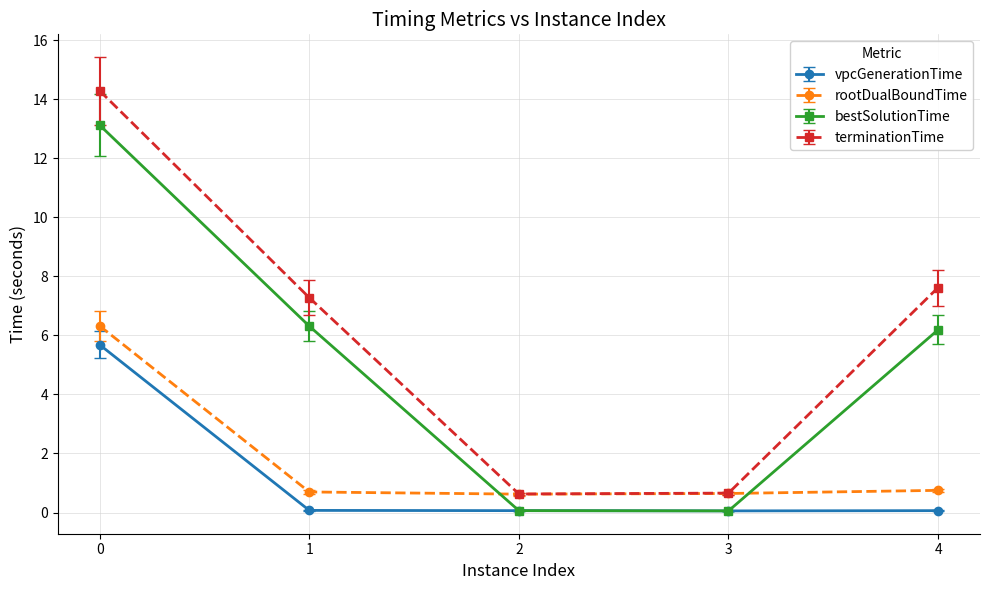

What is the smallest value displayed?

0.1